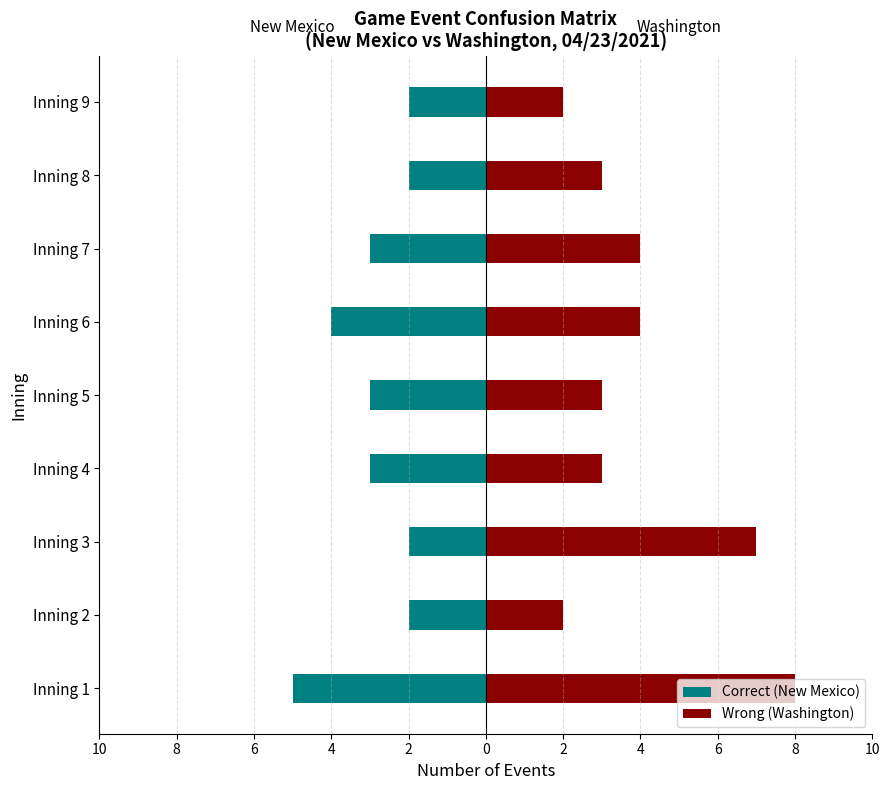

Is the value of Wrong (Washington) at Inning 7 greater than the value of Correct (New Mexico) at Inning 6?

Yes